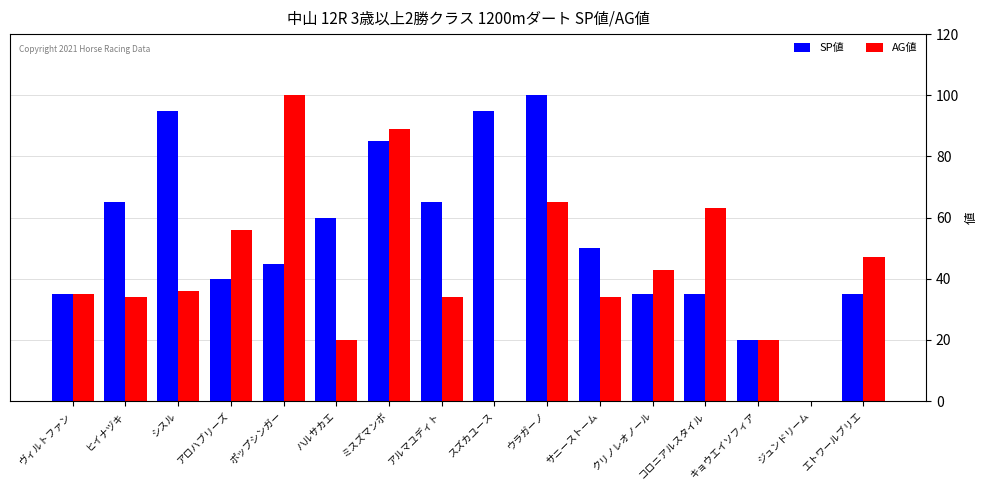

Where is SP値 nearest to the value 50?

サニーストーム